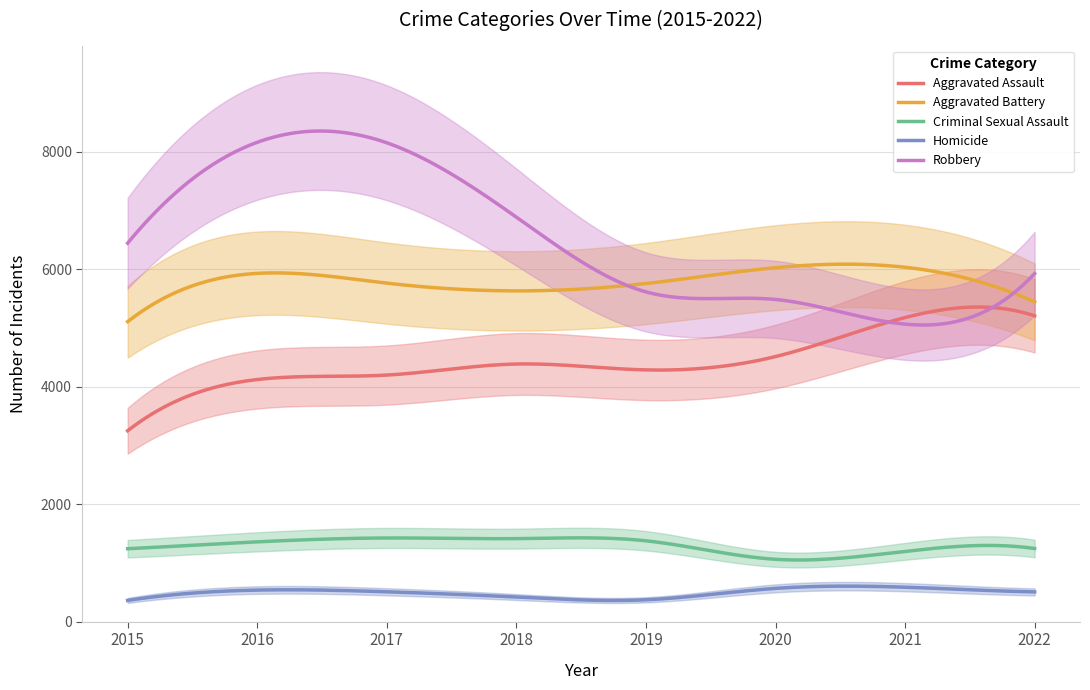

Is the value of Aggravated Battery at 2021 greater than the value of Aggravated Assault at 2022?

Yes